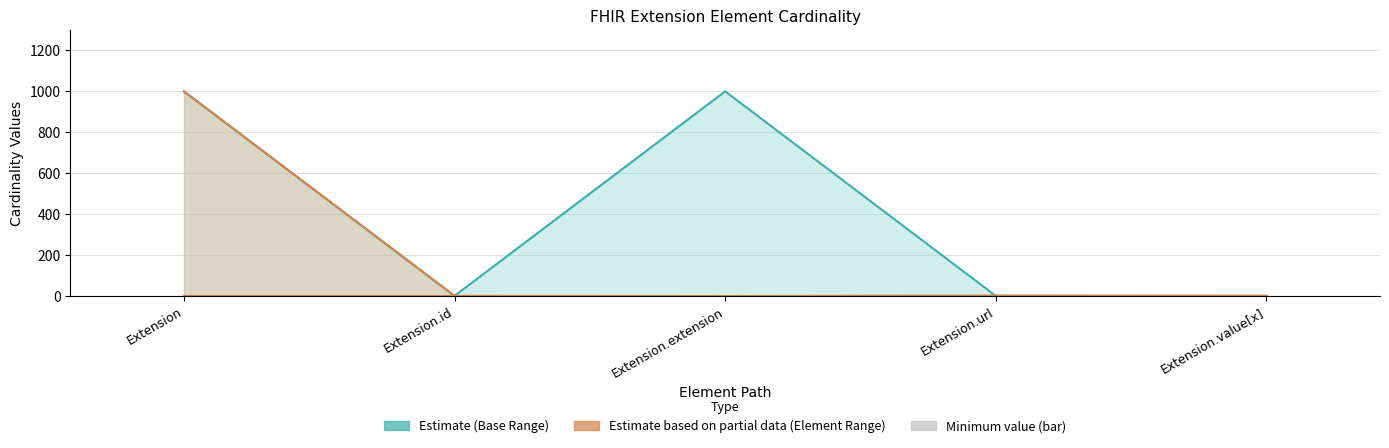

Which category has the lowest value across all series?

Extension